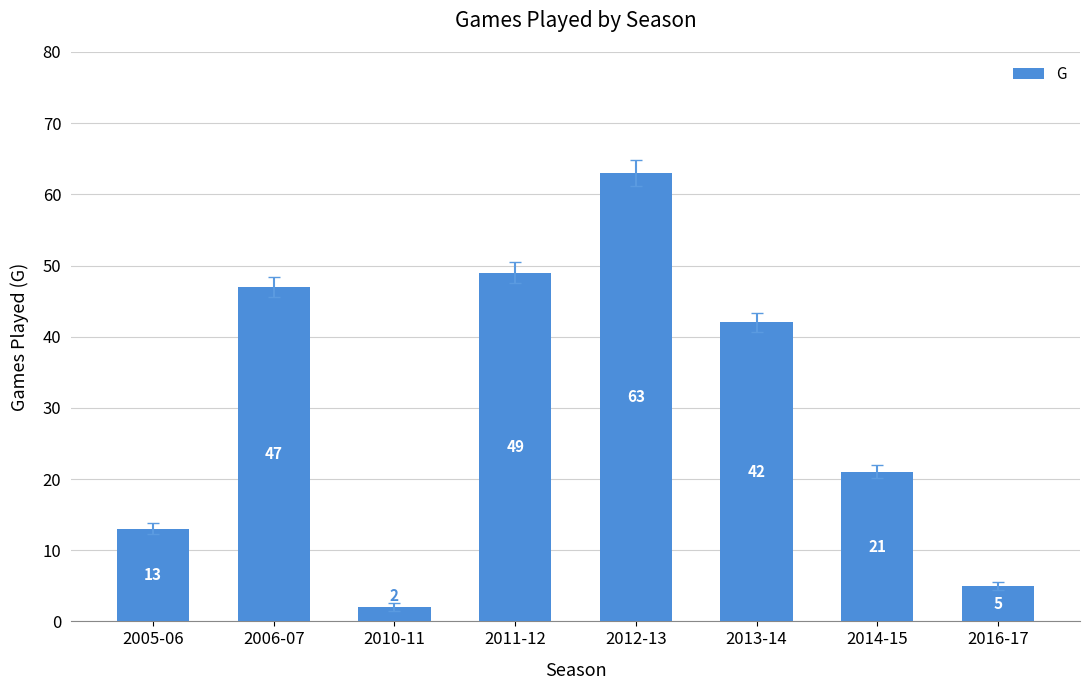

What position from the right is 2011-12?

5